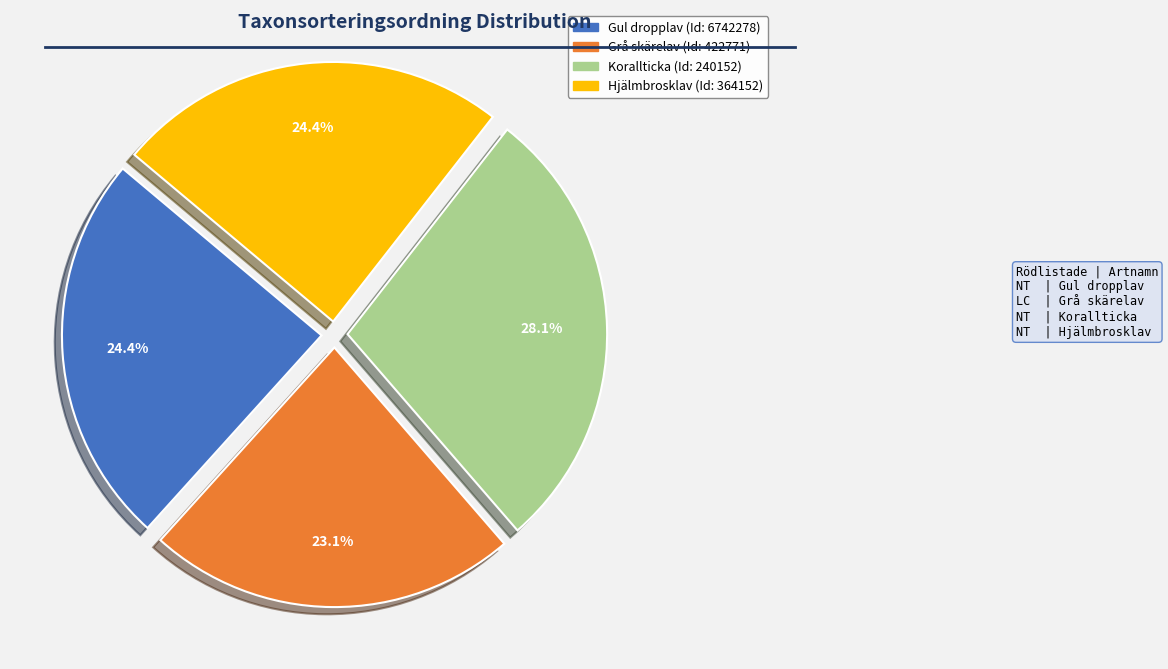

Is there a majority slice in this chart?

No